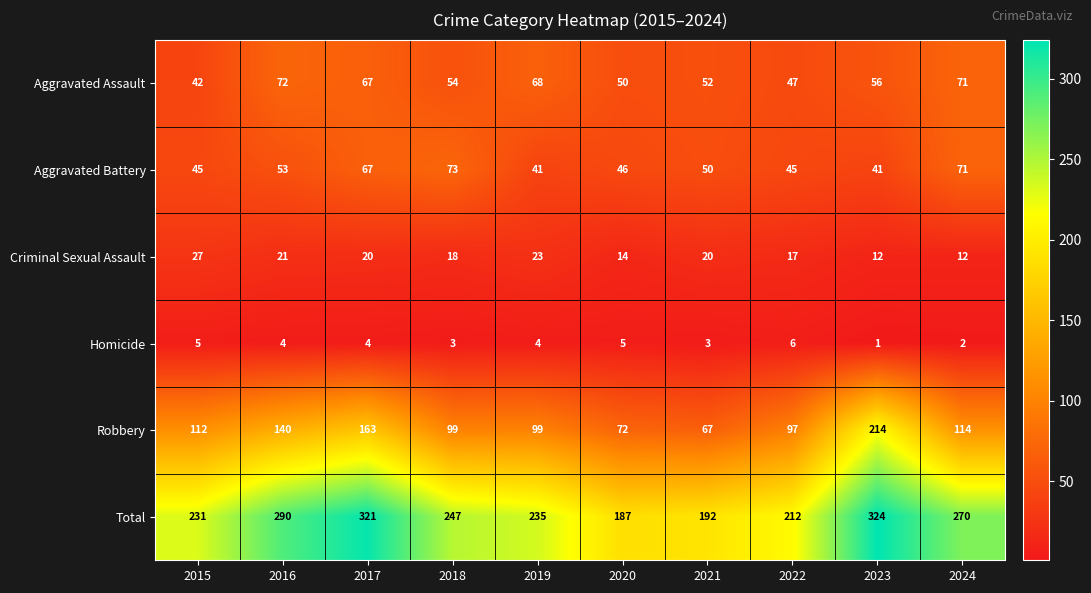

Count the number of data series in this chart.

6